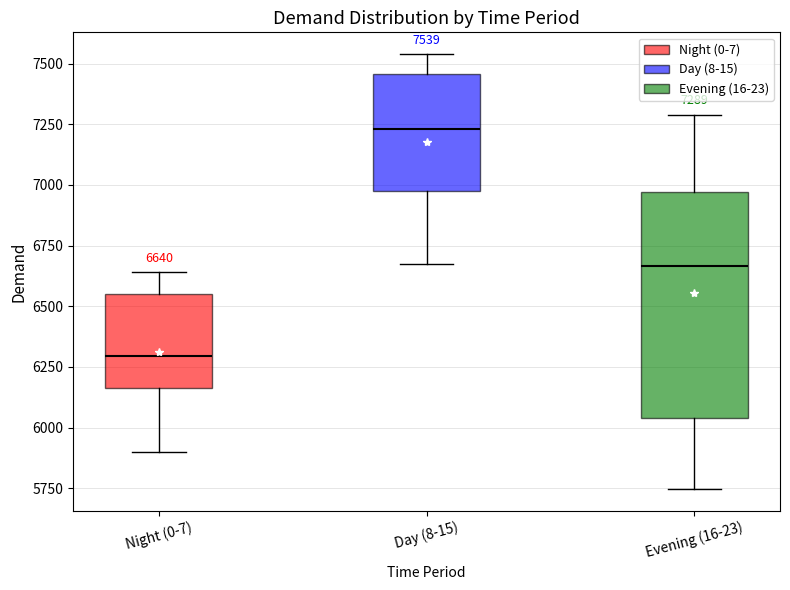

Which box has the lowest median line?

Night (0-7)